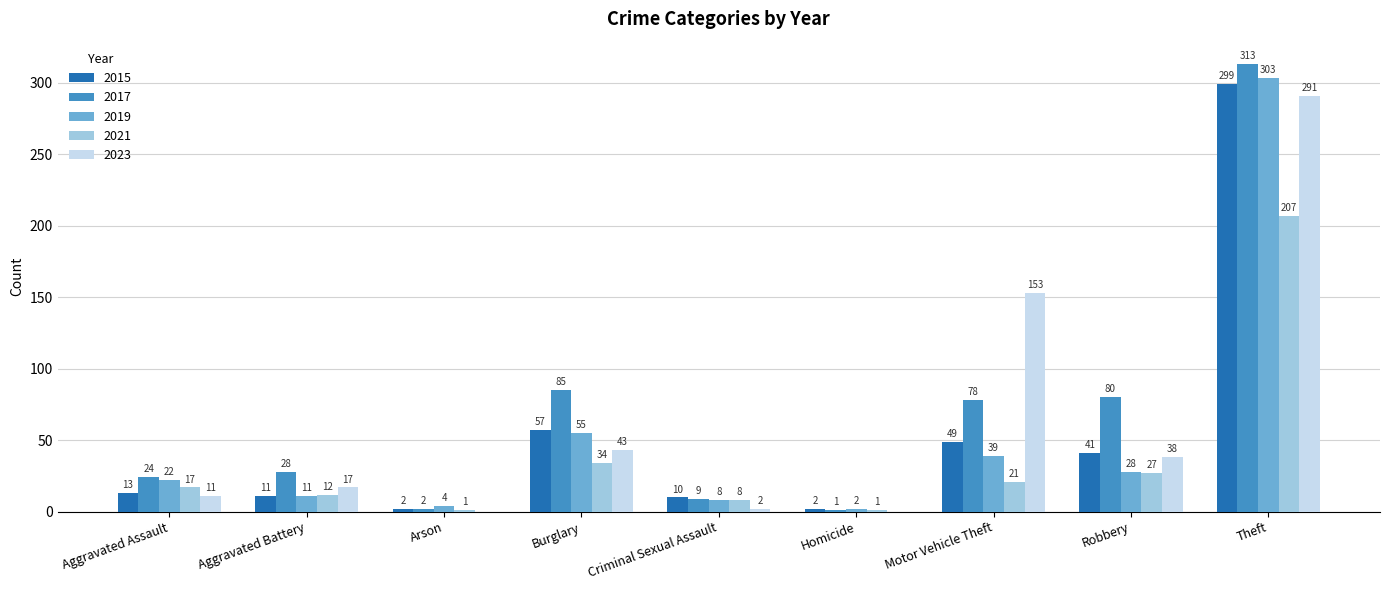

How many groups of bars are there?

9